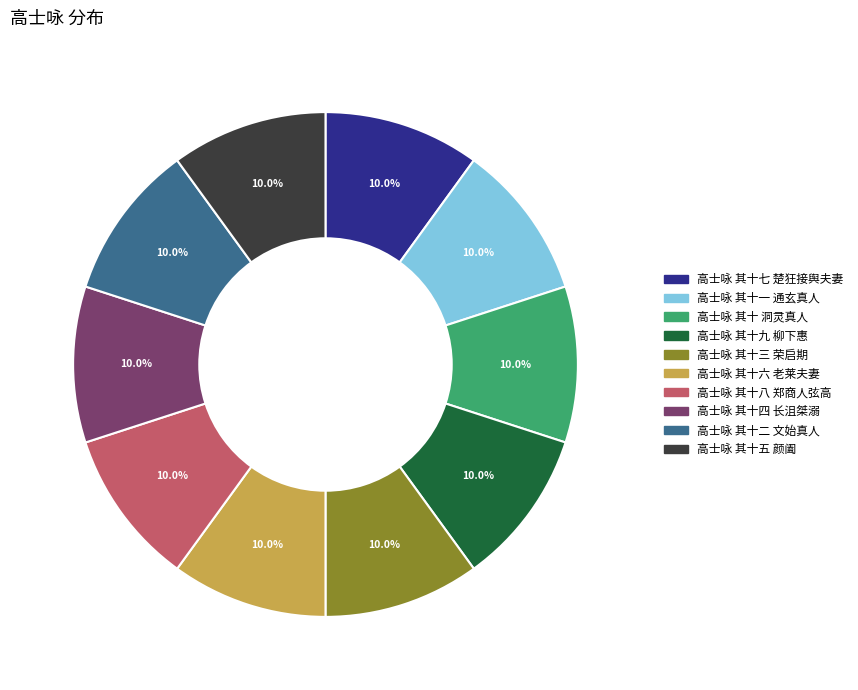

To the nearest percent, what percentage of the pie is 高士咏 其十三 荣启期?

10%